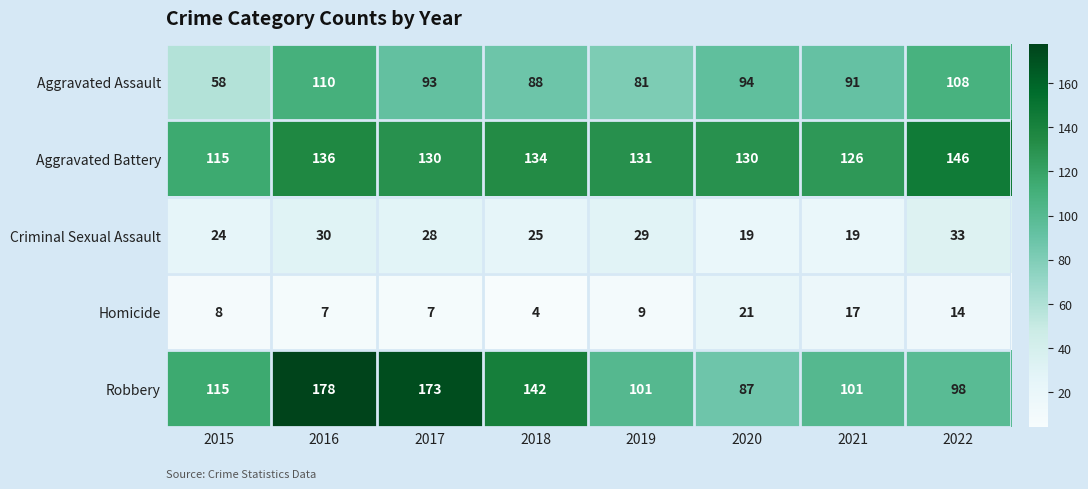

The Aggravated Battery series shows 146 at 2022. True or false?

True